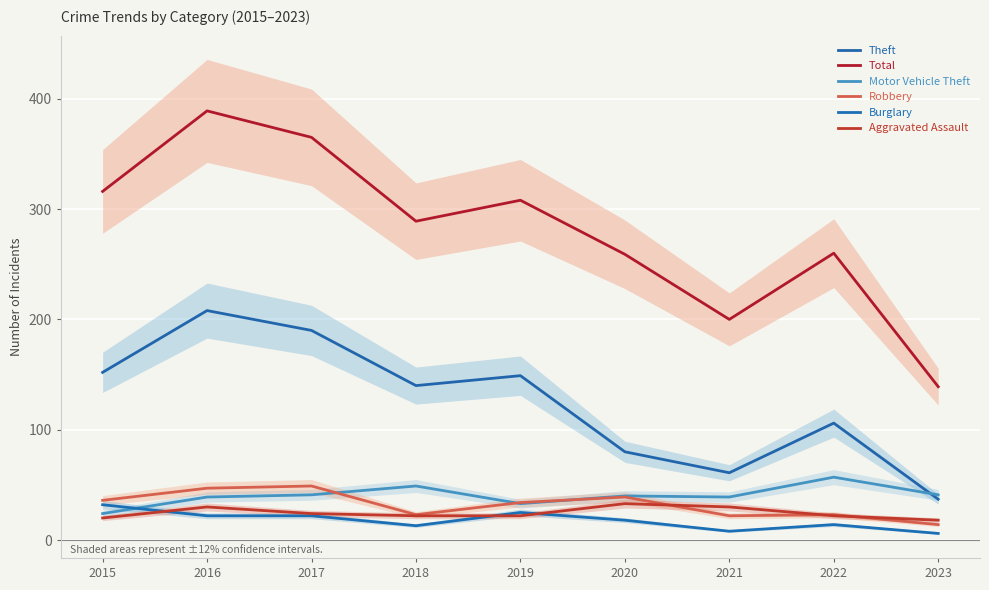

Between 2015 and 2018, which series saw the biggest shift?

Total